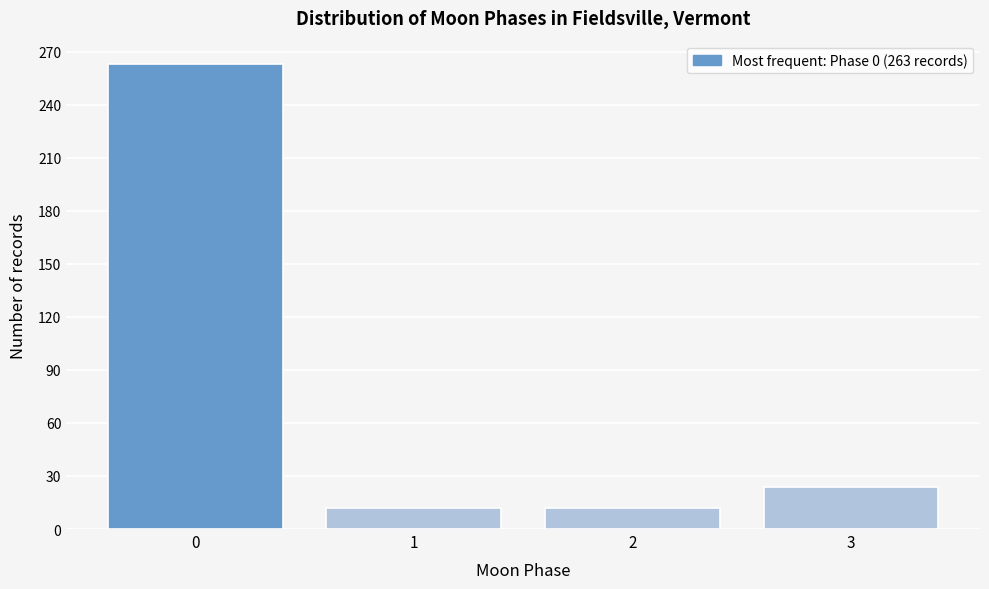

Reading left to right, what are all the values shown in this chart?

0=263	1=12	2=12	3=24